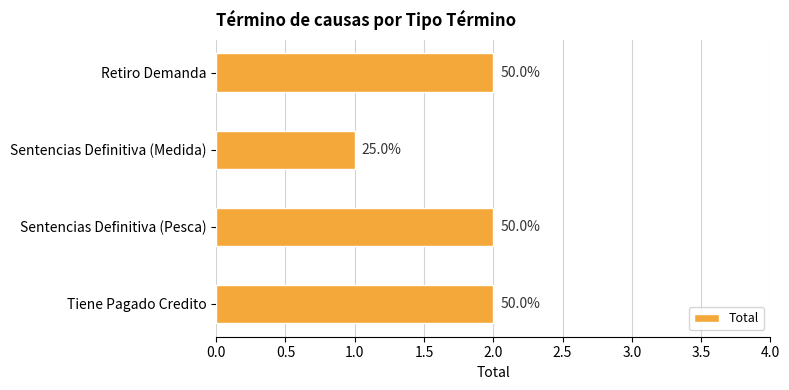

How many bars are there in total?

4